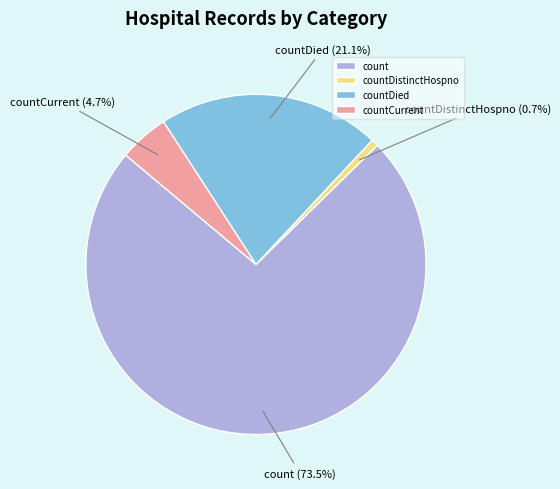

Is it true that countDistinctHospno is 11% of the pie?

False